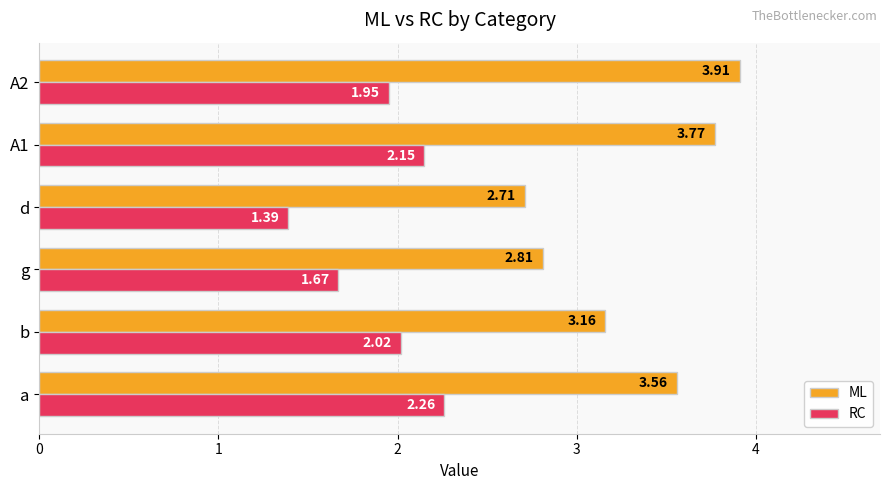

What are all the series names shown in the legend?

ML, RC